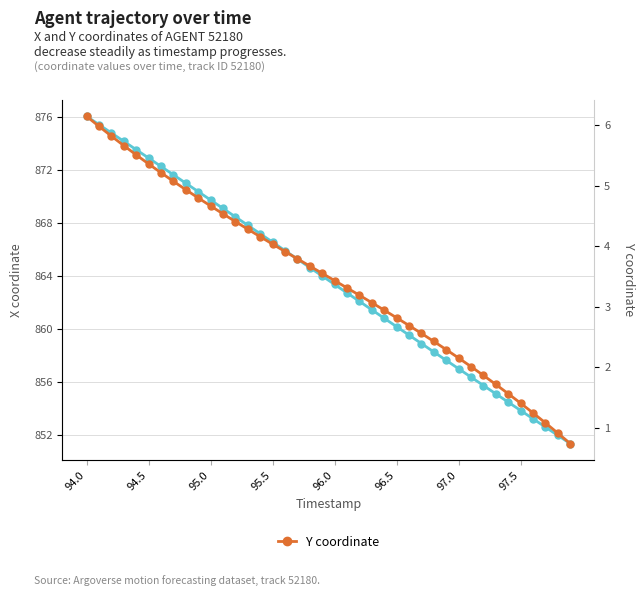

How many categories are shown in the chart?

40